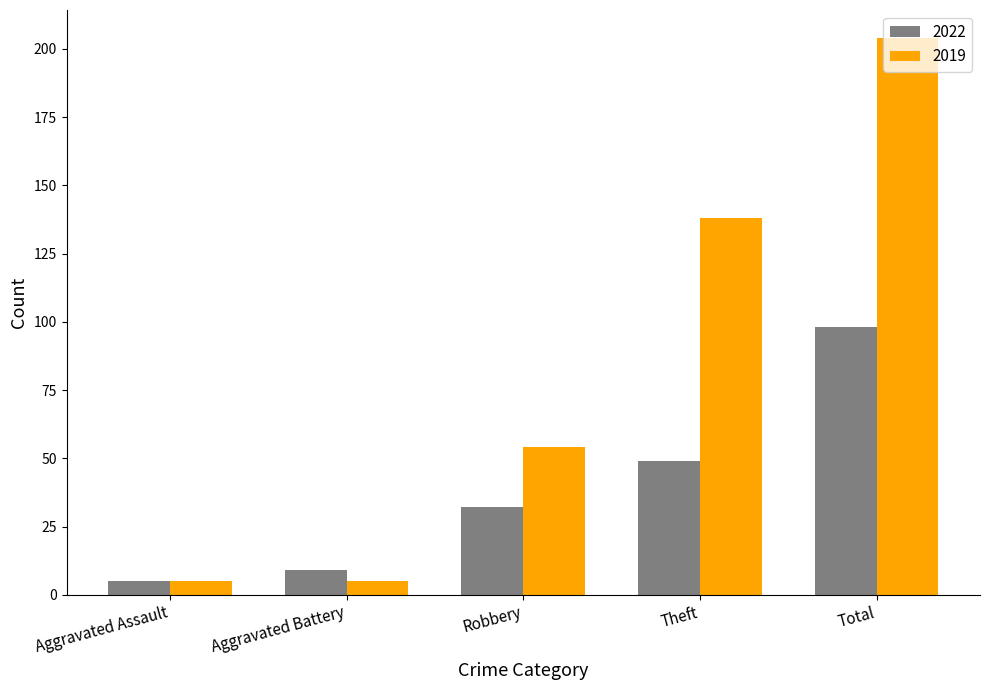

What is the difference between the maximum and second lowest values in the 2019 series?

199